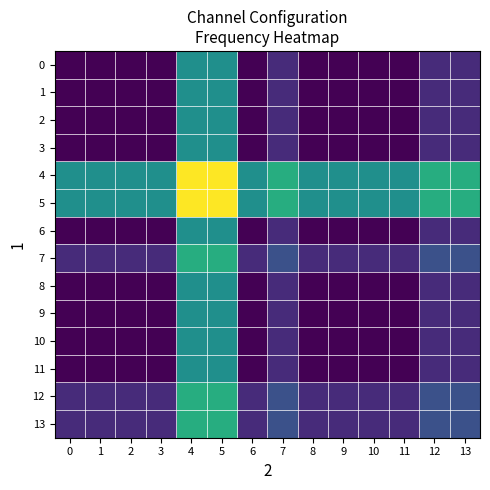

Rank the series at 12 from highest to lowest value.

4, 5, 7, 12, 13, 0, 1, 2, 3, 6, 8, 9, 10, 11